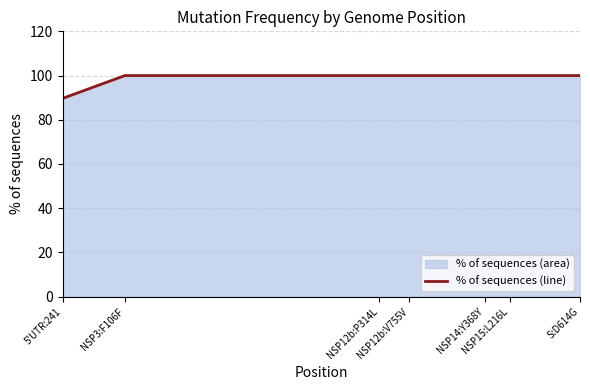

Rank the categories by value from highest to lowest.

NSP3:F106F, NSP12b:P314L, NSP12b:V755V, NSP14:Y368Y, NSP15:L216L, S:D614G, 5'UTR:241